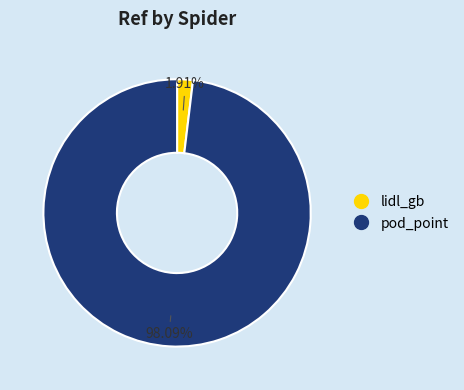

What is the ratio of the value at pod_point to the value at lidl_gb?

51.4